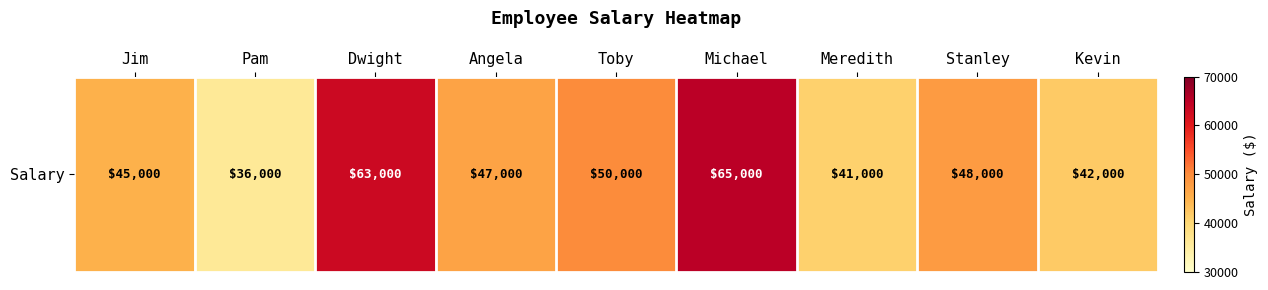

How many values are below 47000?

4